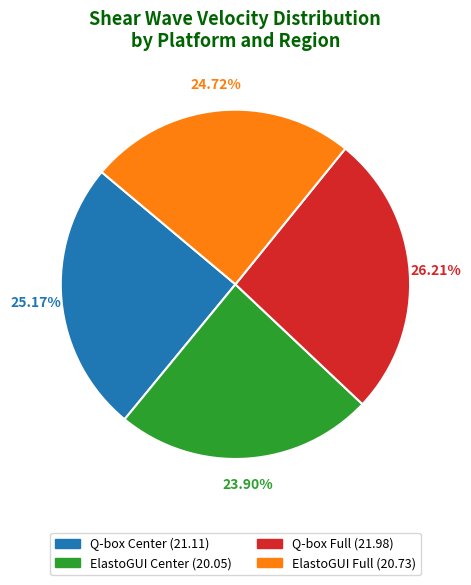

Which has a higher value, Q-box Center or Q-box Full?

Q-box Full